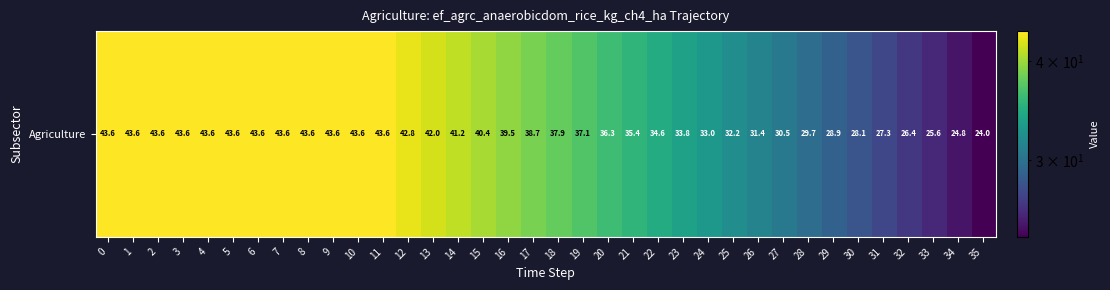

Which has a higher value, 26 or 9?

9